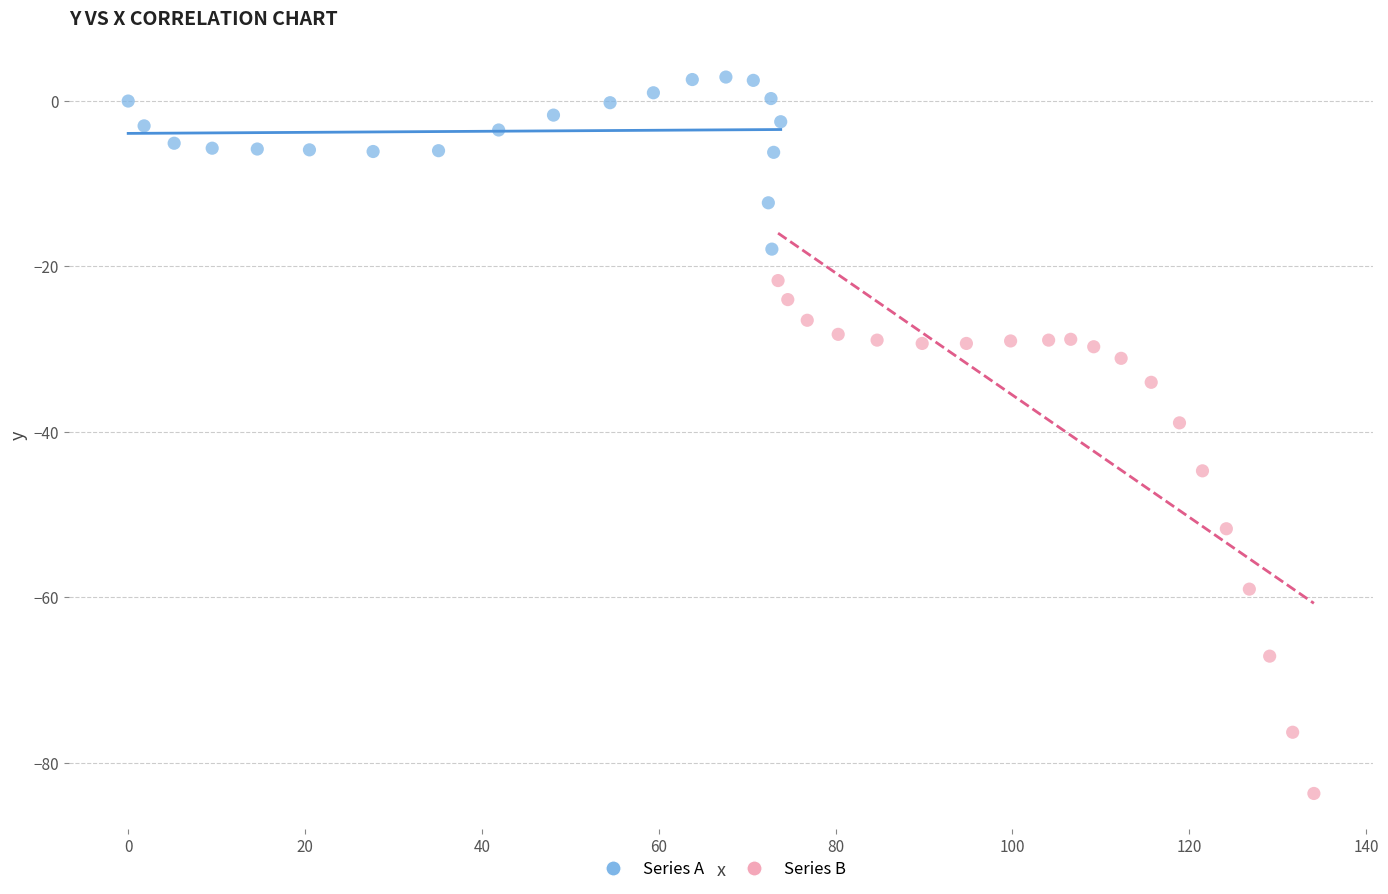

Which series has the widest spread of Y values?

Series B